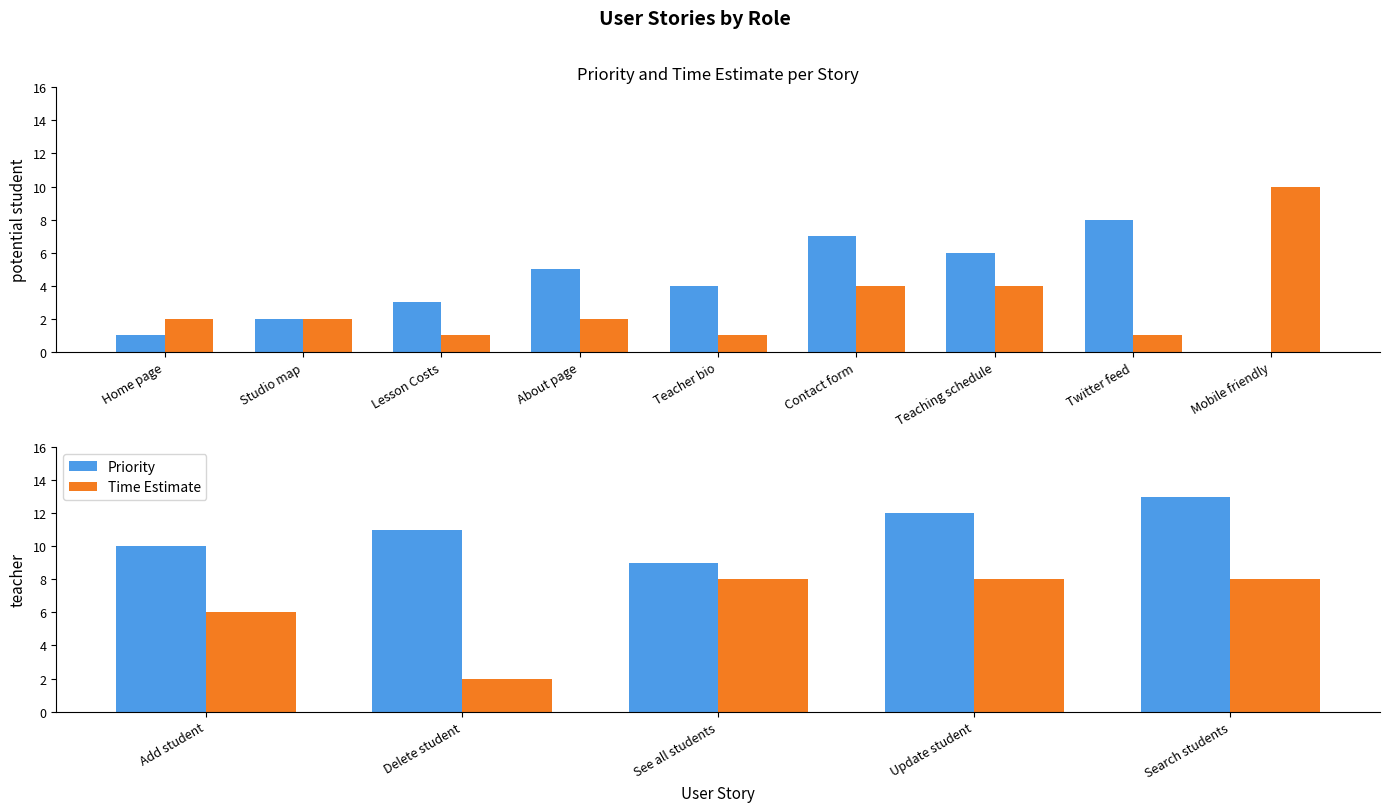

True or false: Time Estimate has a value of 2 at Delete student.

True